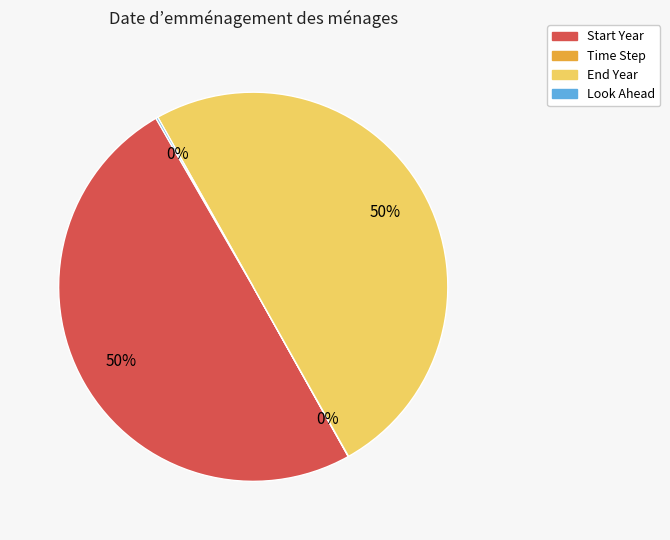

To the nearest percent, what is the combined percentage of End Year and Start Year?

100%